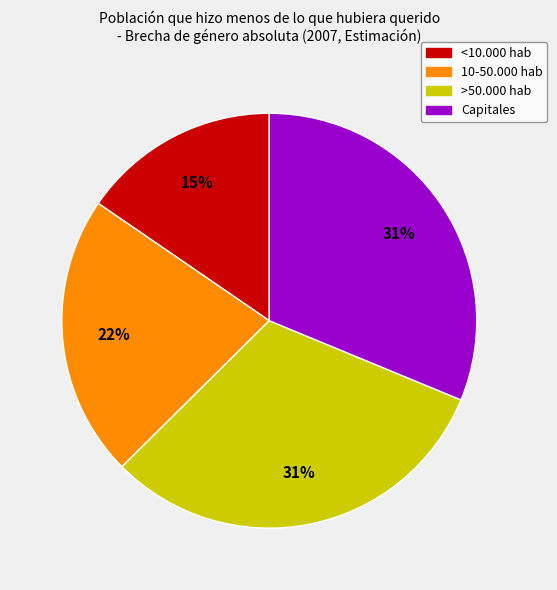

The Capitales slice represents 19% of the pie. True or false?

False